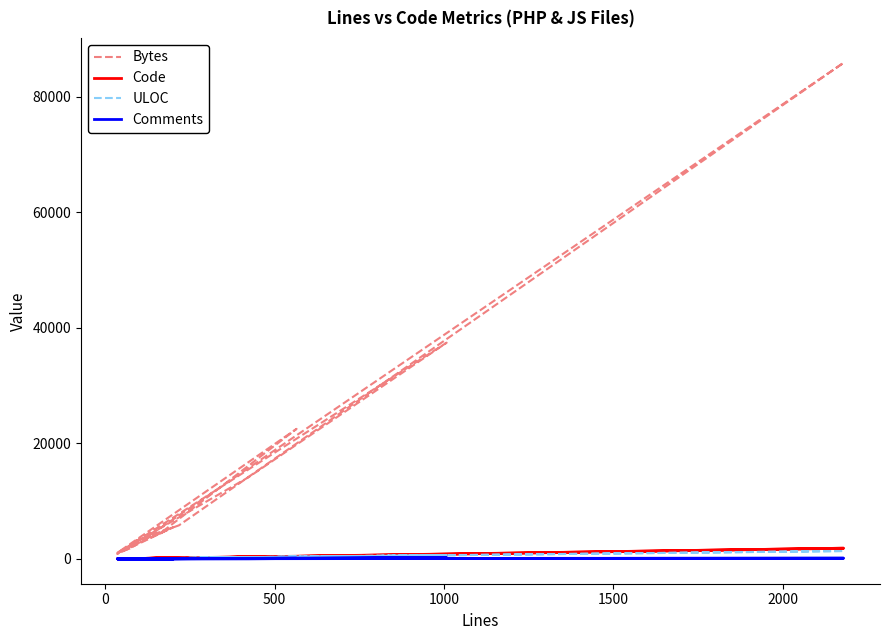

What is the average value of the ULOC series?

187